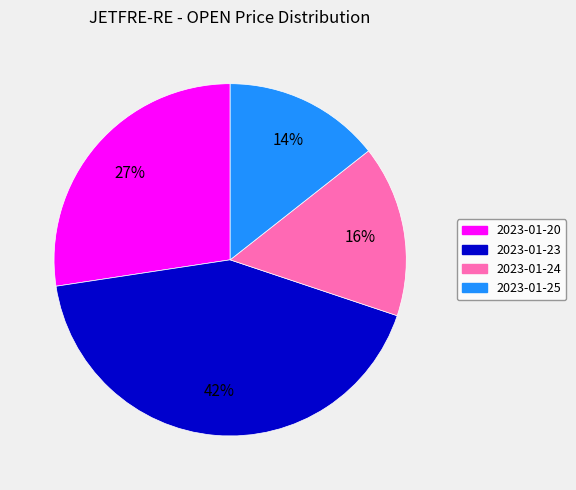

Rank the categories by value from highest to lowest.

2023-01-23, 2023-01-20, 2023-01-24, 2023-01-25